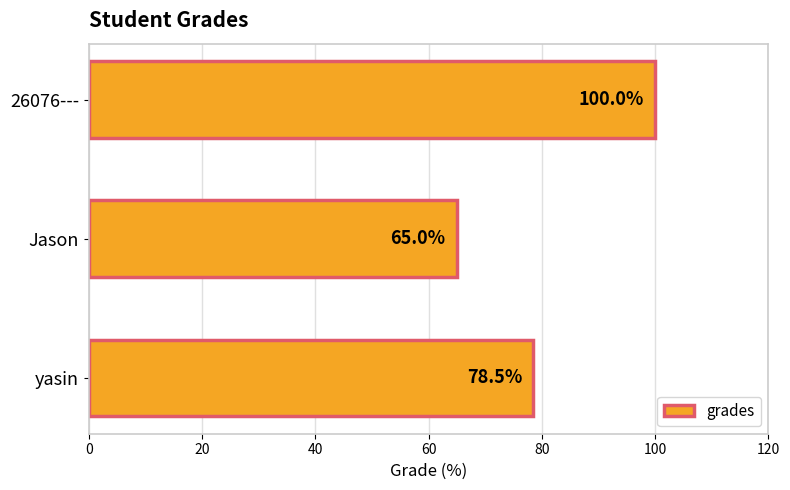

What is the change in value from yasin to Jason?

-13.5